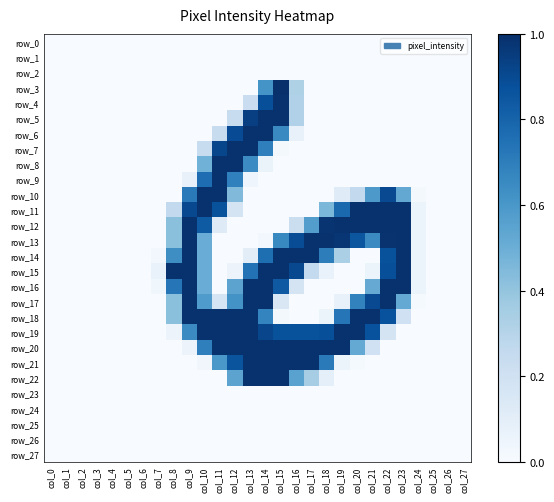

At which label is row_3 closest to 0?

col_0